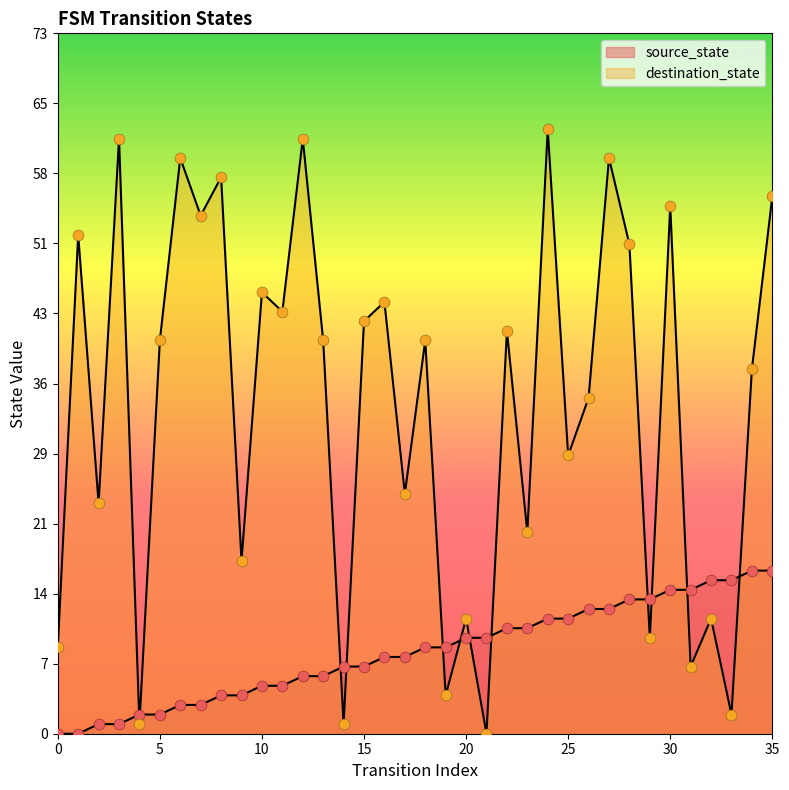

What are all the series names shown in the legend?

source_state, destination_state